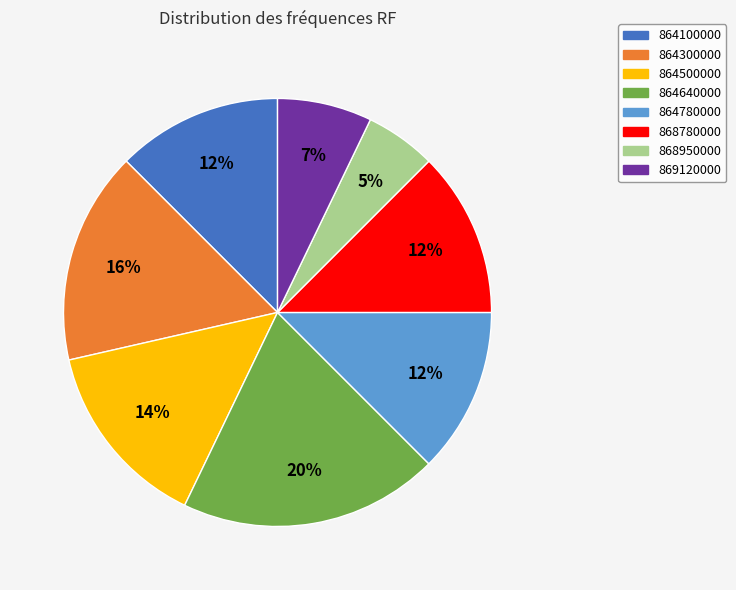

True or false: 864780000 accounts for 23% of the total.

False